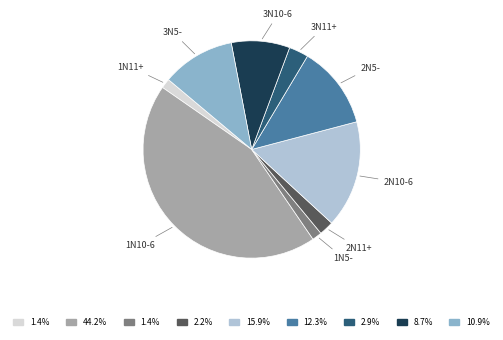

Is there a majority slice in this chart?

No